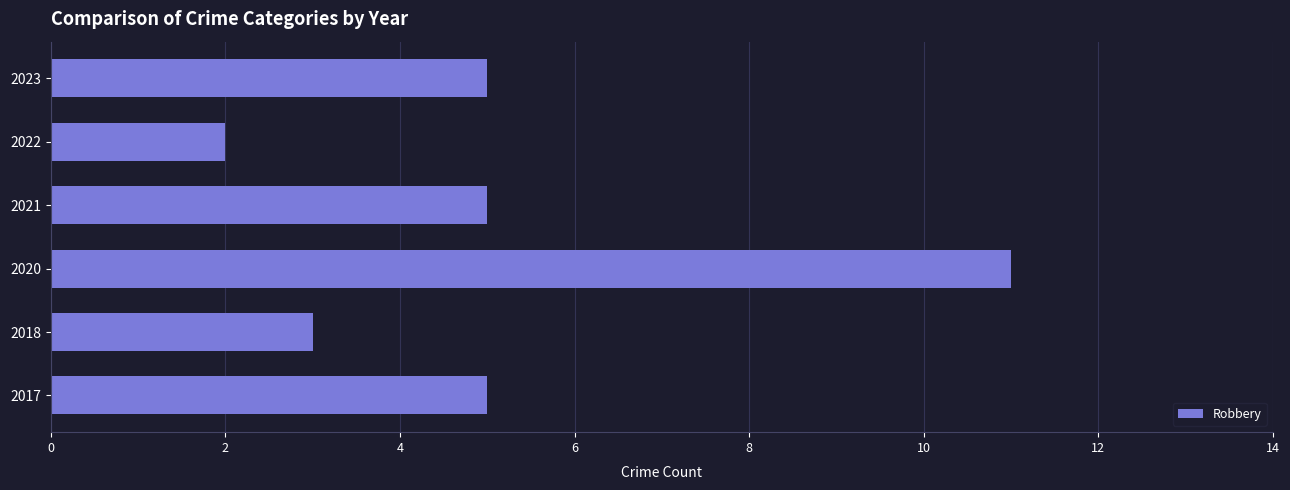

Is it true that the value at 2020 is 11?

True